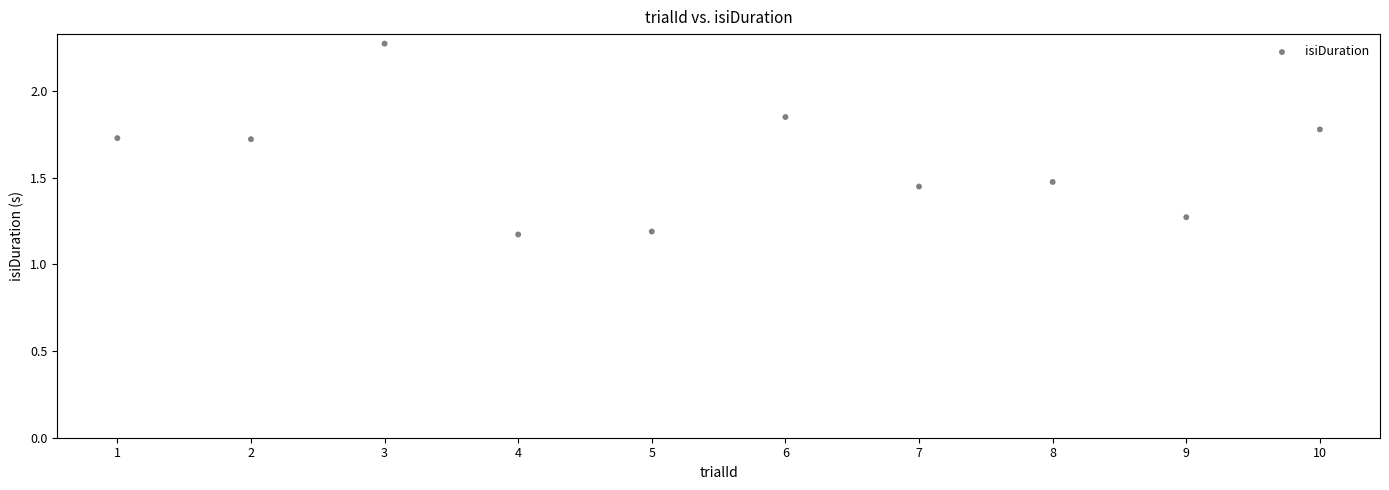

What is the average X value?

5.5